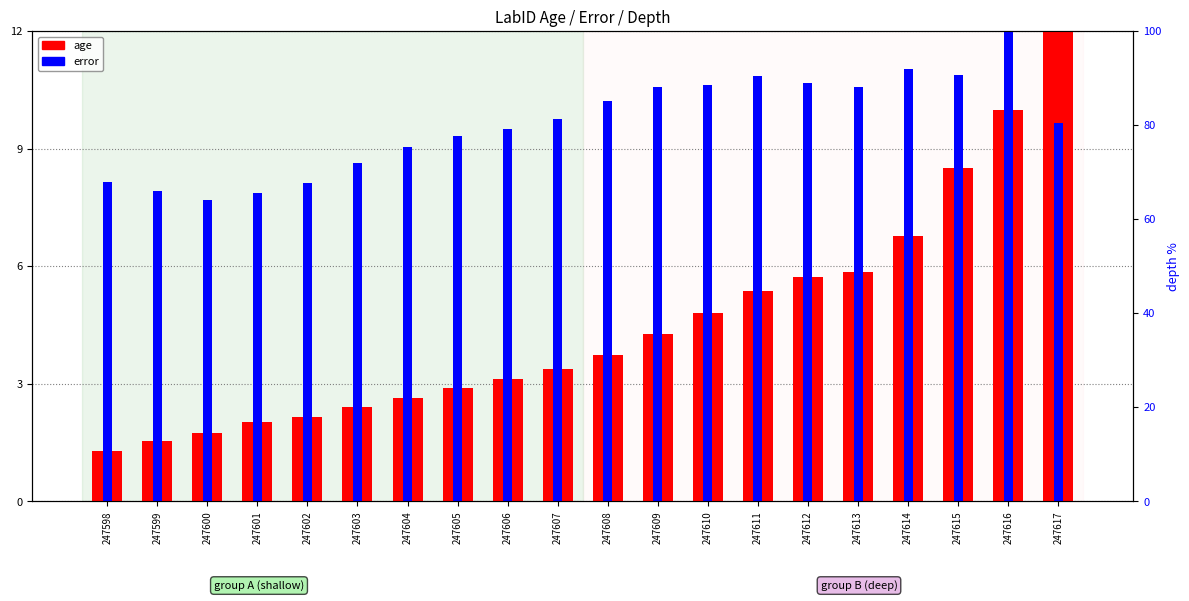

Which series has the widest spread of values?

age